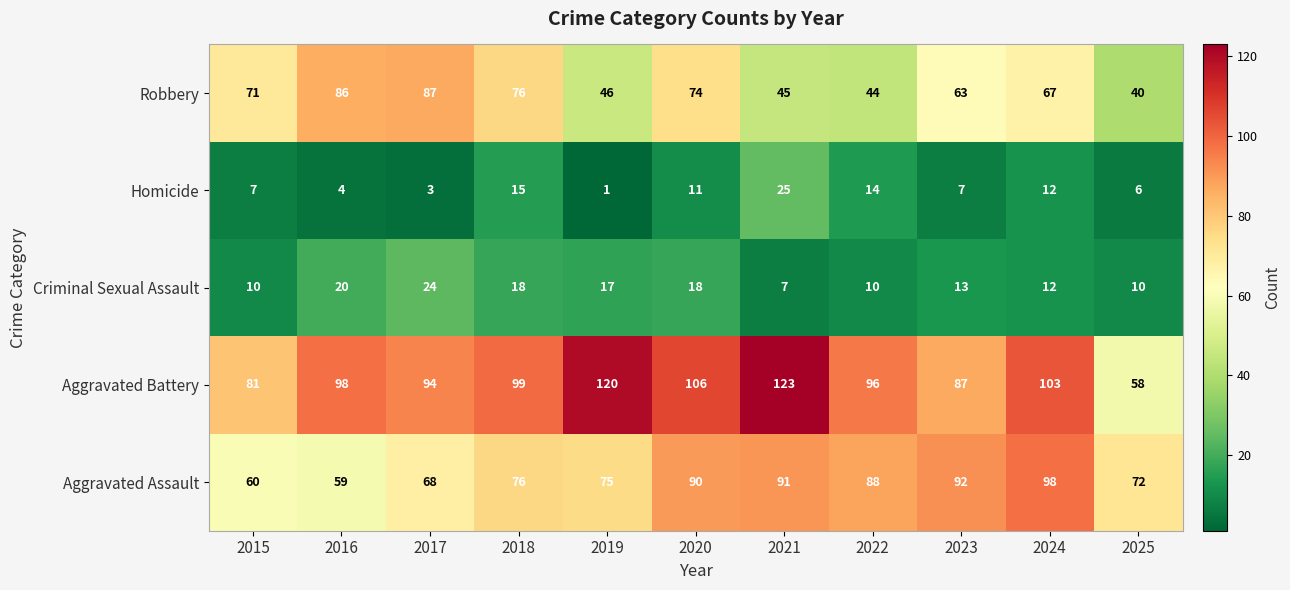

Where does the Robbery series first go above 67?

2015